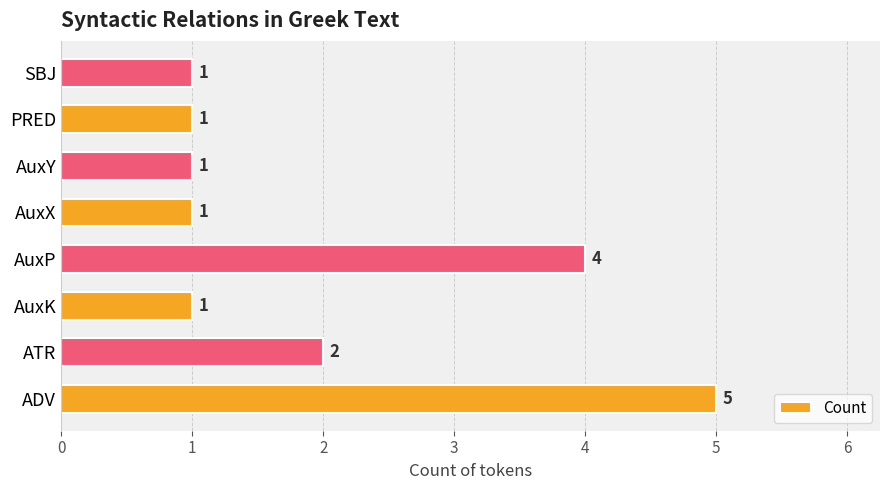

How many data points are above 1?

3